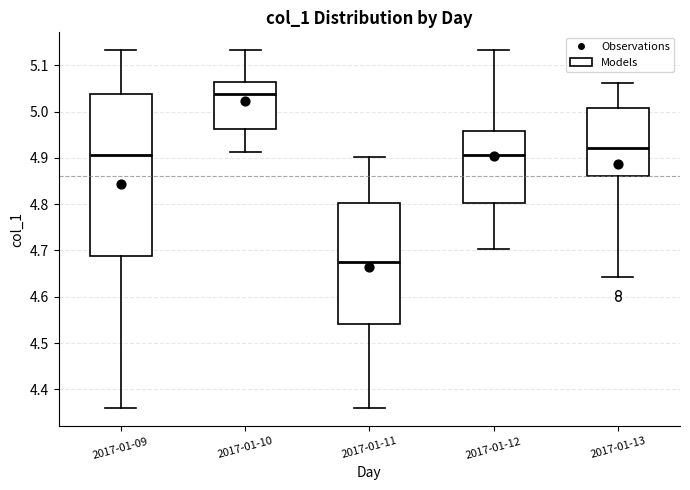

Which box is the tallest, from its lower edge to its upper edge?

2017-01-09